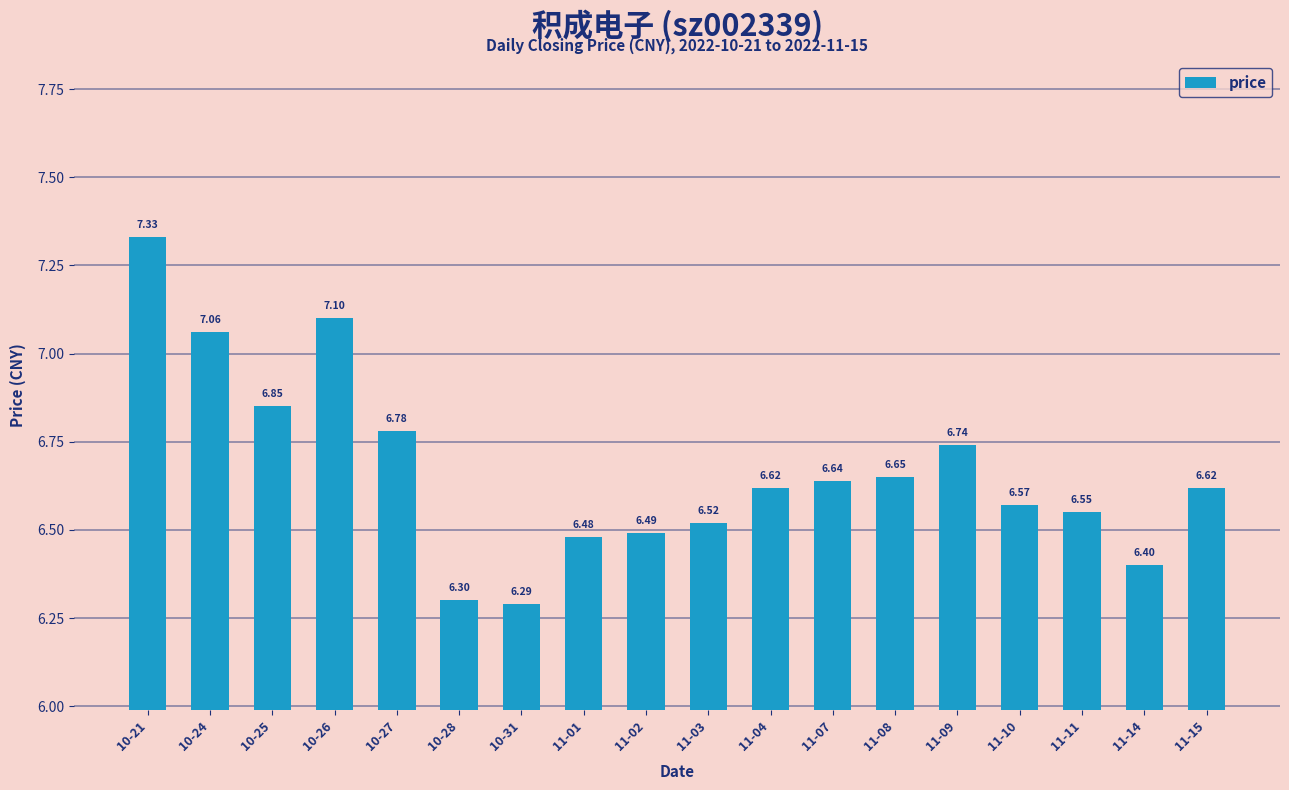

The chart shows a value of 11.4 at 11-15. True or false?

False